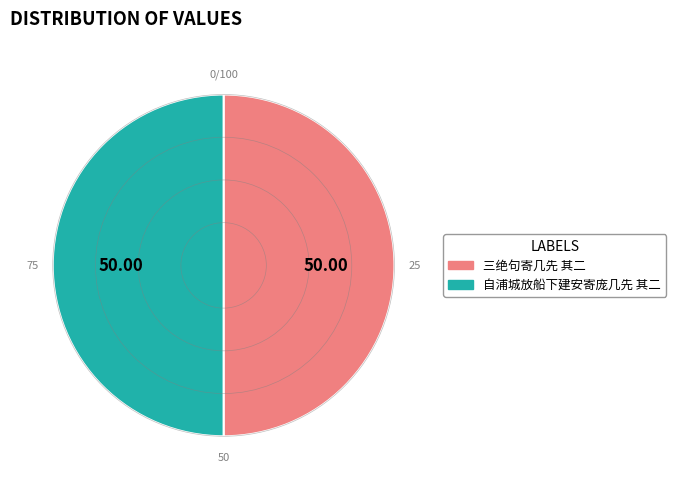

Count the number of slices in the pie.

2